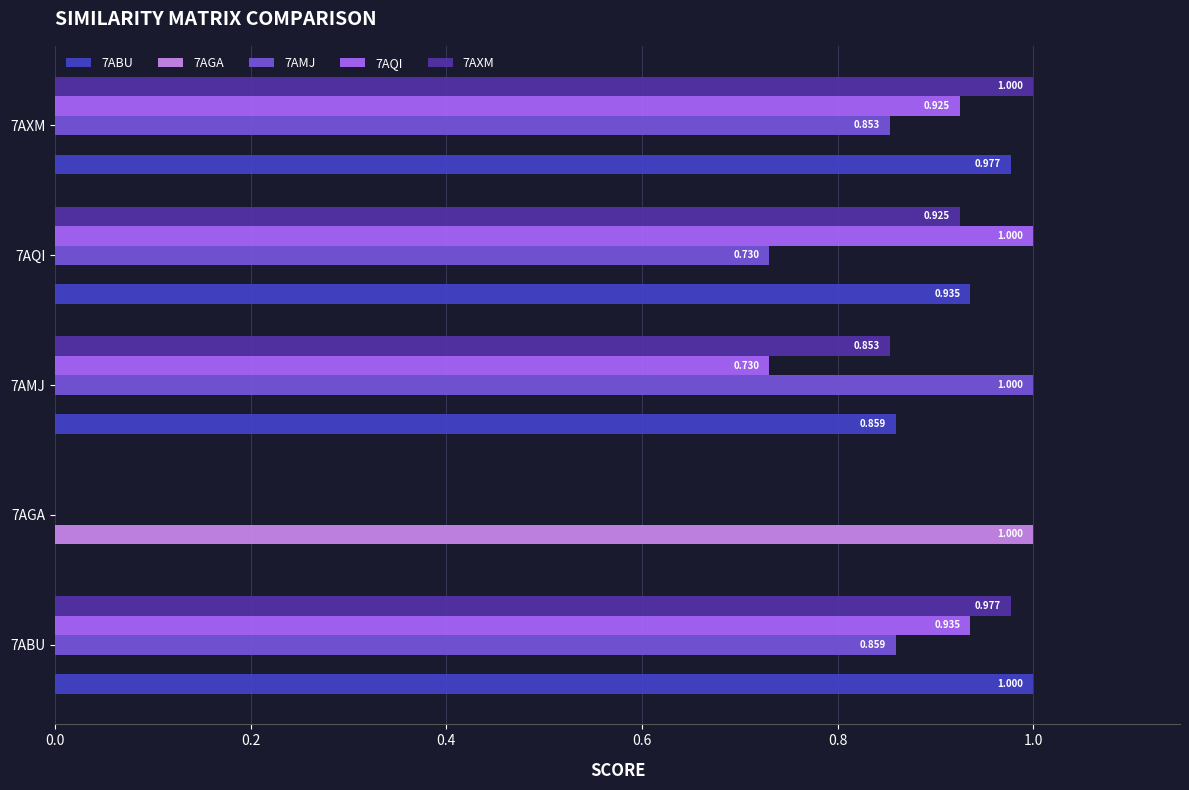

Which series has the largest total across all categories?

7ABU